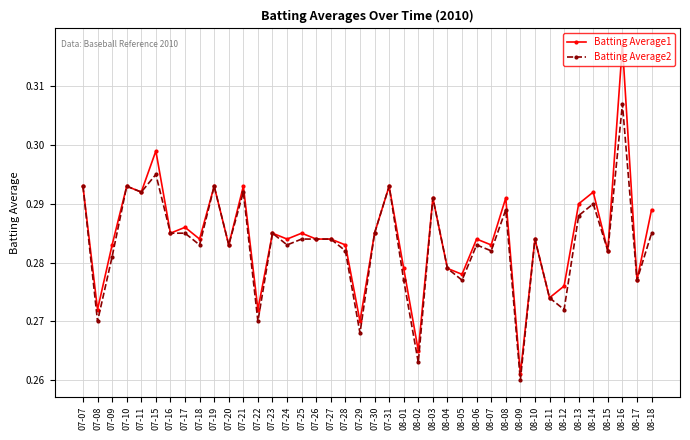

Which series has the widest spread of values?

Batting Average1